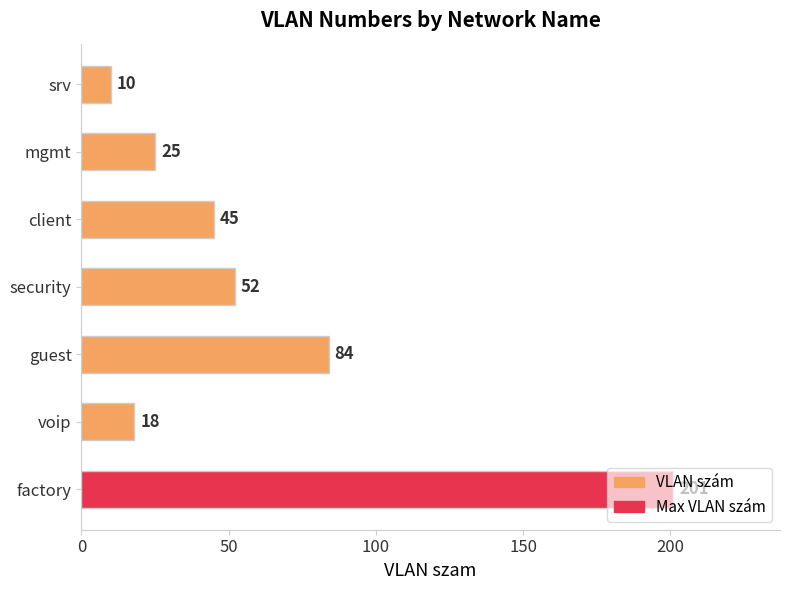

True or false: the data shows 10 at srv.

True